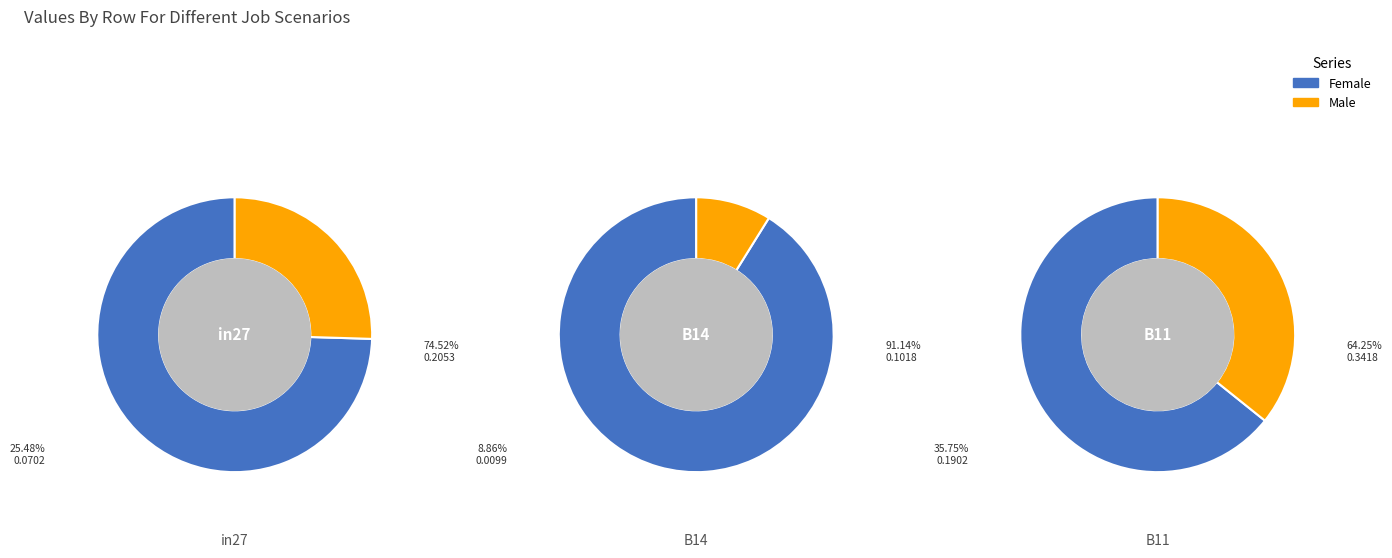

To the nearest percent, what percentage of the pie is B11?

53%